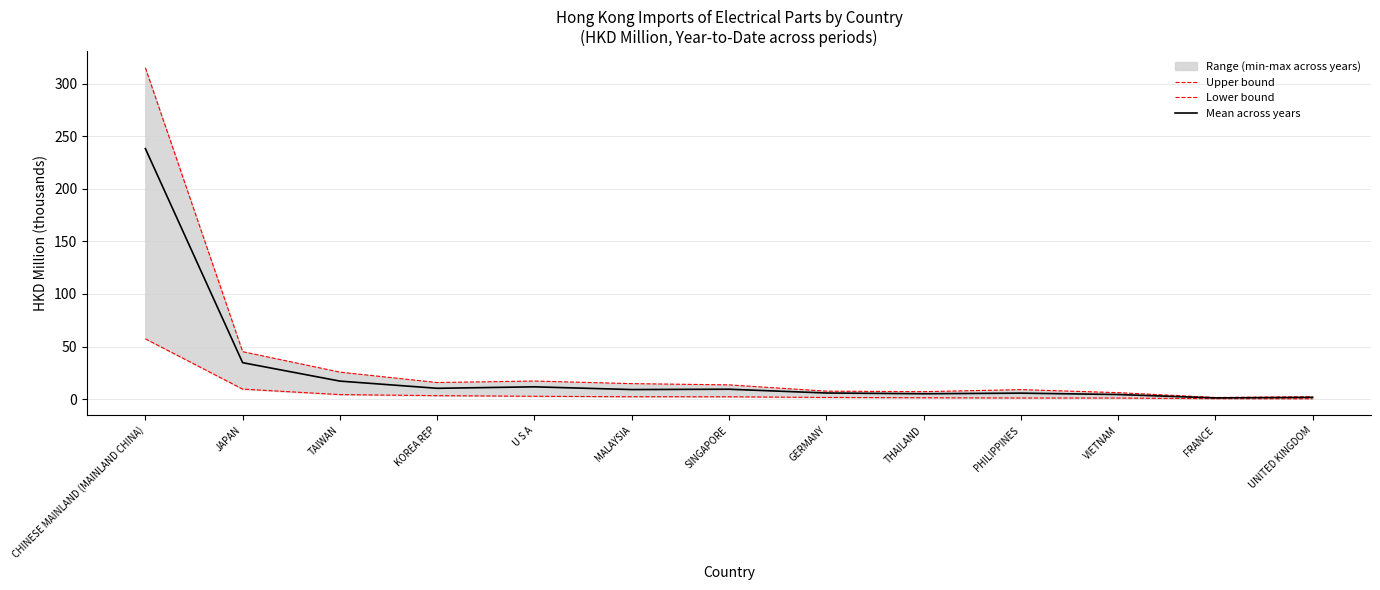

True or false: Mean across years has more than 1 interior local peaks.

True